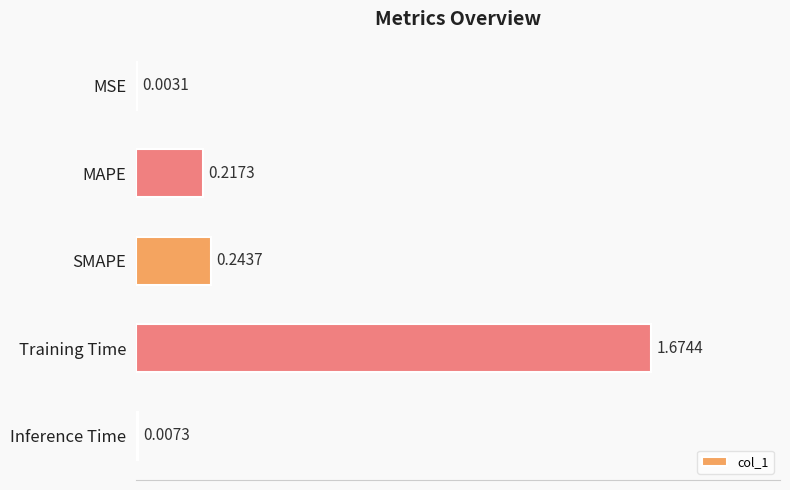

What is the sum of all values?

2.1